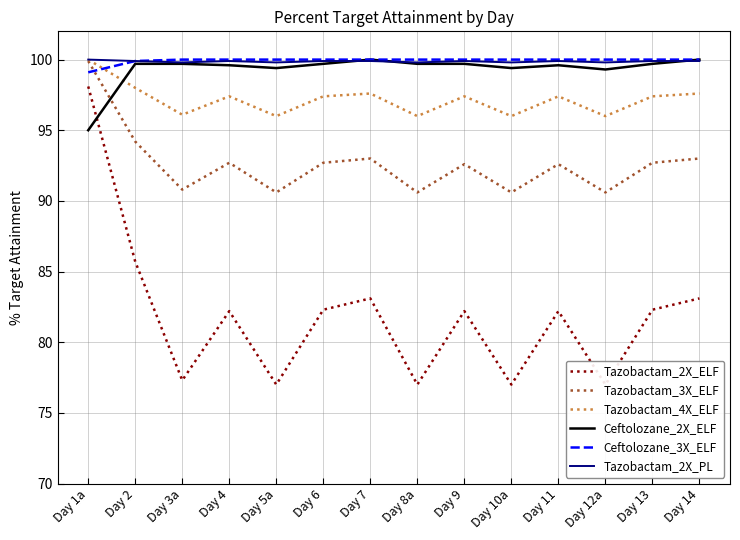

Where is Ceftolozane_2X_ELF nearest to the value 97?

Day 1a